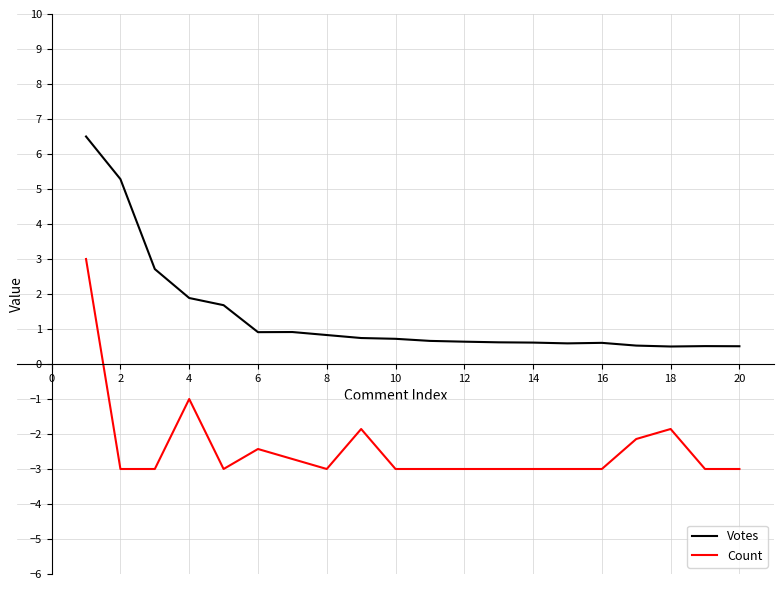

True or false: Count and Votes intersect in this chart.

False